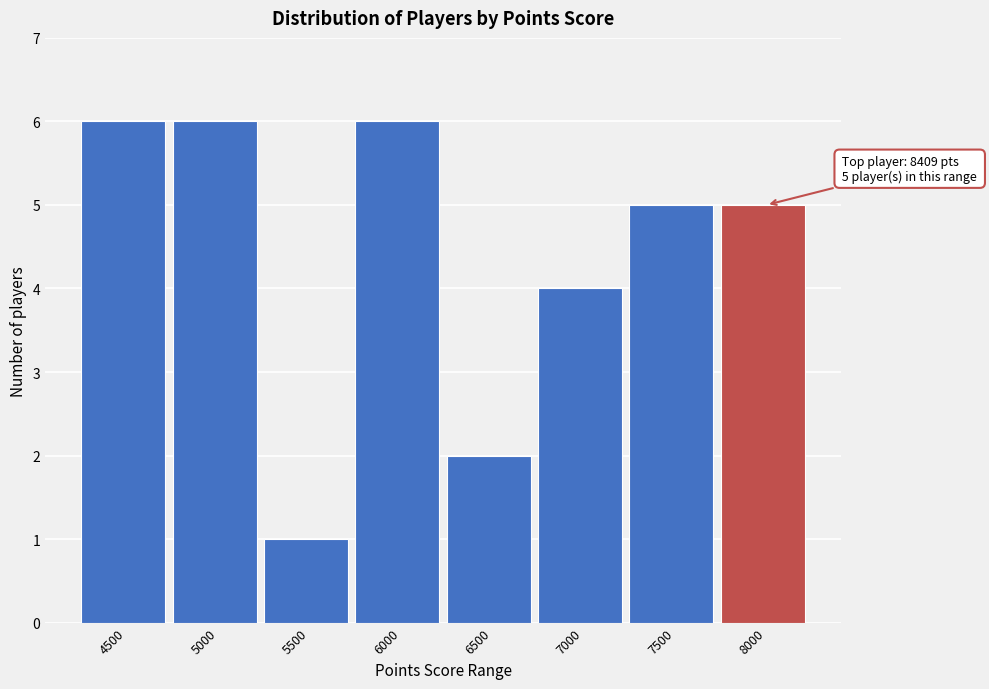

Reading left to right, what are all the values shown in this chart?

6	6	1	6	2	4	5	5